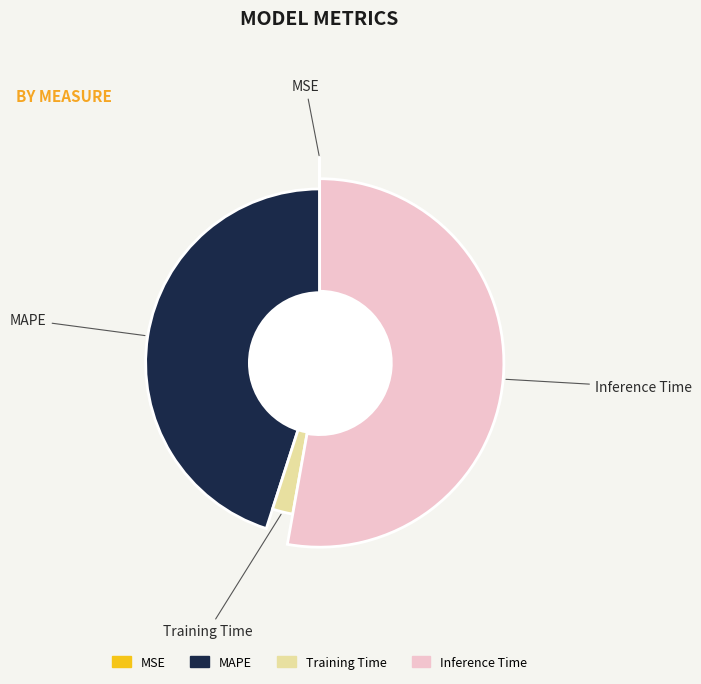

What is the largest slice in the pie chart?

Inference Time